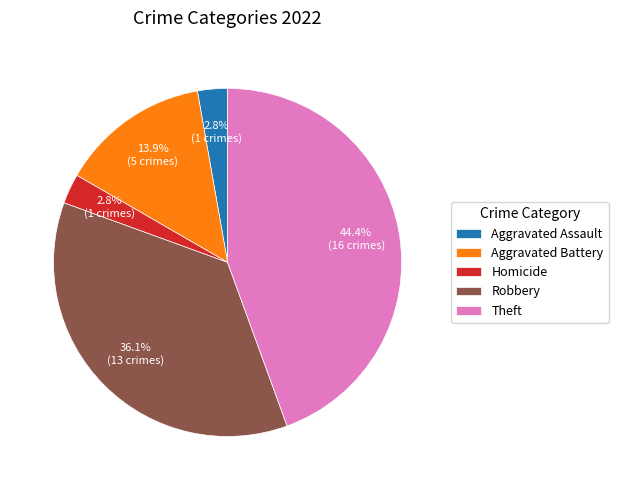

Which slice is the largest?

Theft